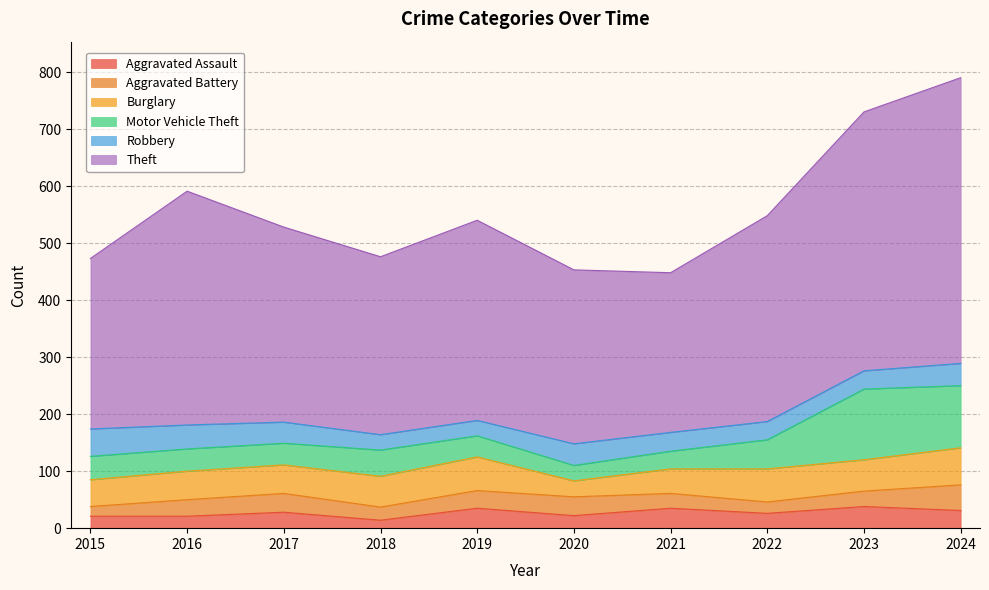

How many values in the Aggravated Assault series are below 28?

5